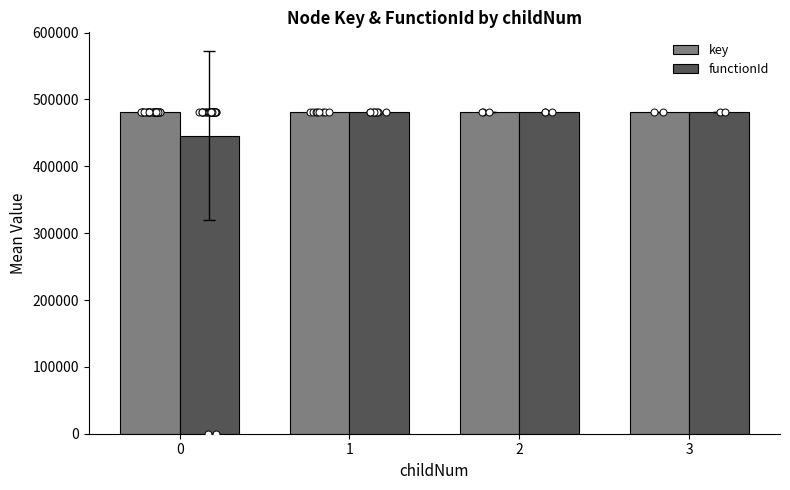

Which series contains the highest Y value?

key